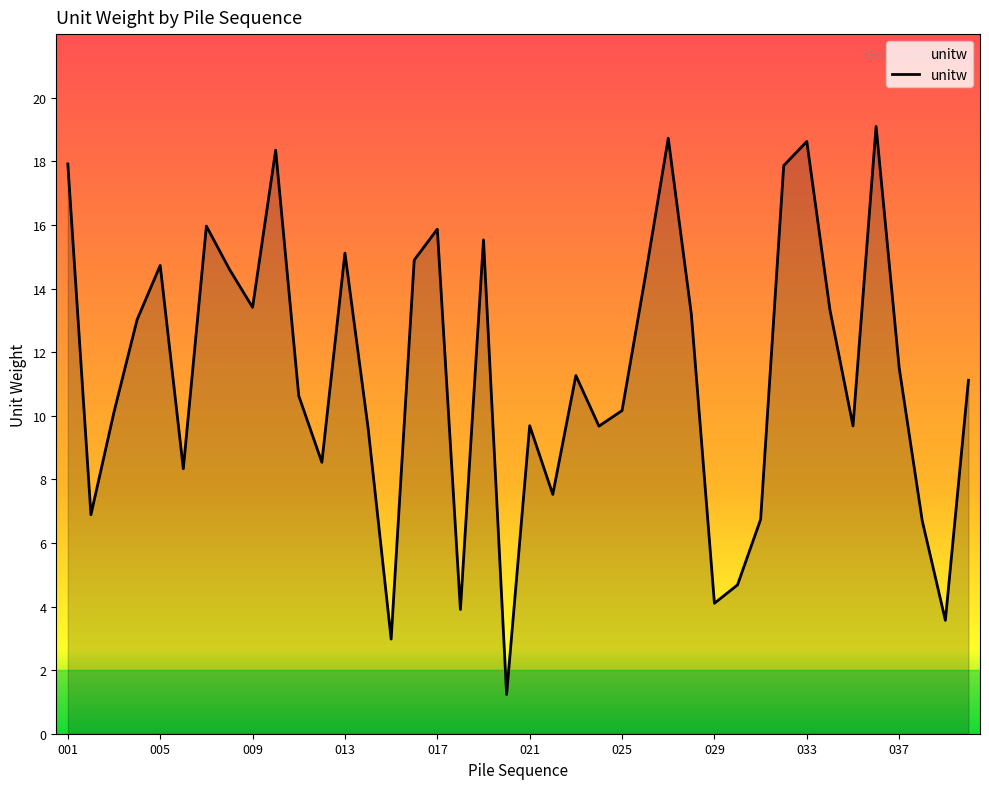

What is the maximum value shown in the chart?

19.1